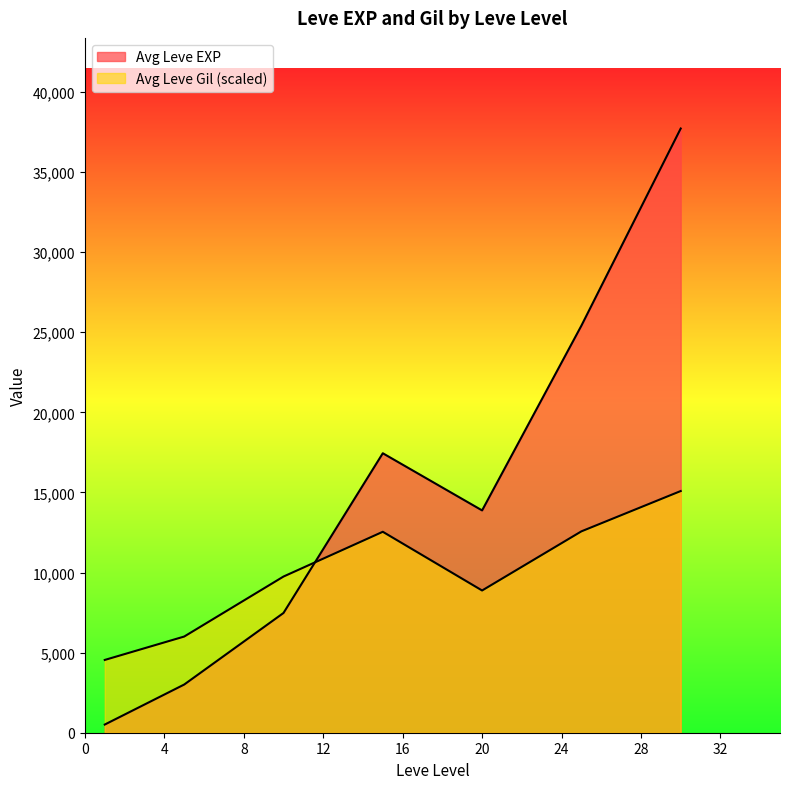

How many lines are shown in the chart?

2